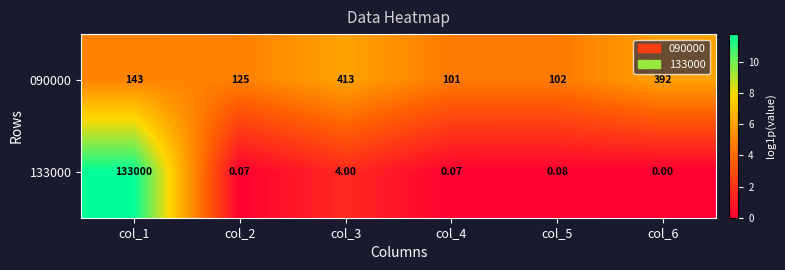

List the series in order of their peak value, highest first.

133000, 090000